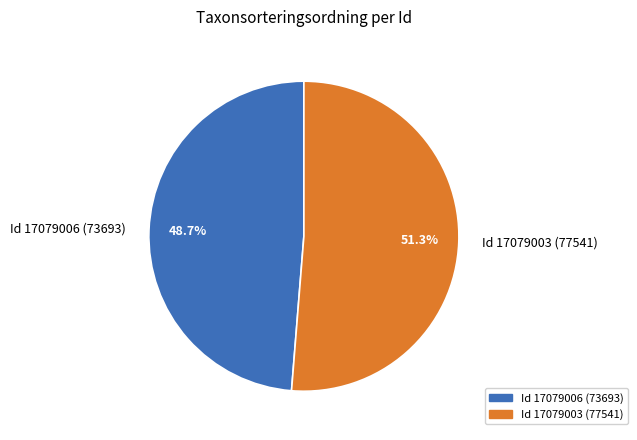

Combined, do Id 17079003 (77541) and Id 17079006 (73693) account for over 50%?

Yes